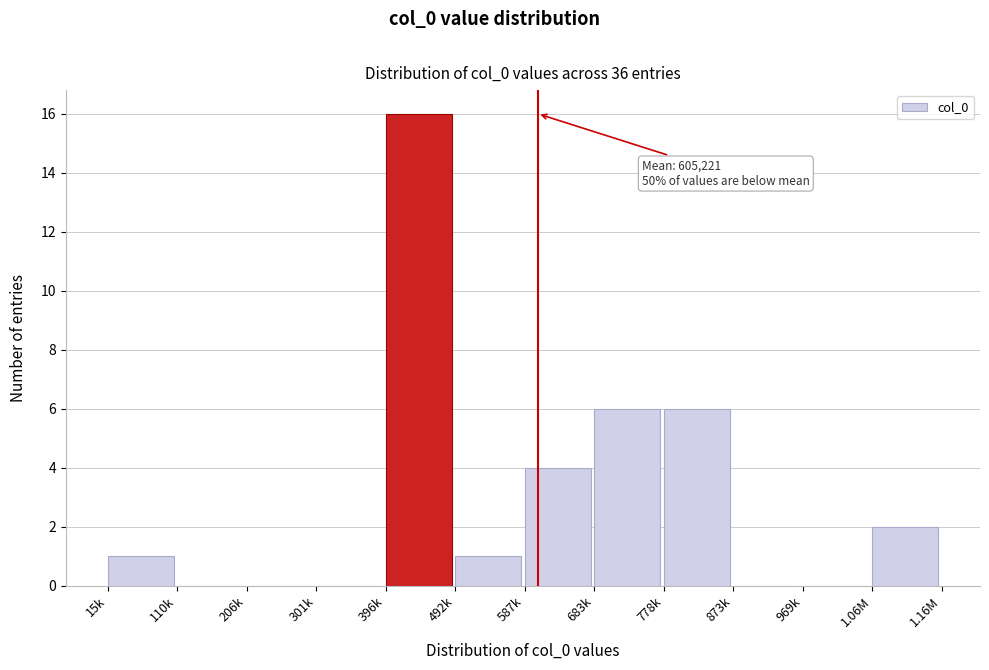

Reading left to right, extract all data points from this chart.

15k=1	110k=0	206k=0	301k=0	396k=16	492k=1	587k=4	683k=6	778k=6	873k=0	969k=0	1.06M=2